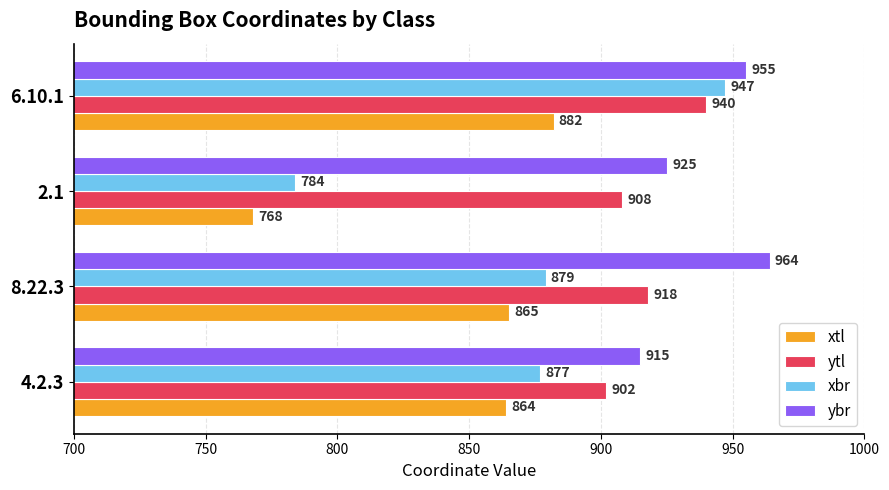

Rank the series by their maximum value, from lowest to highest.

xtl, ytl, xbr, ybr